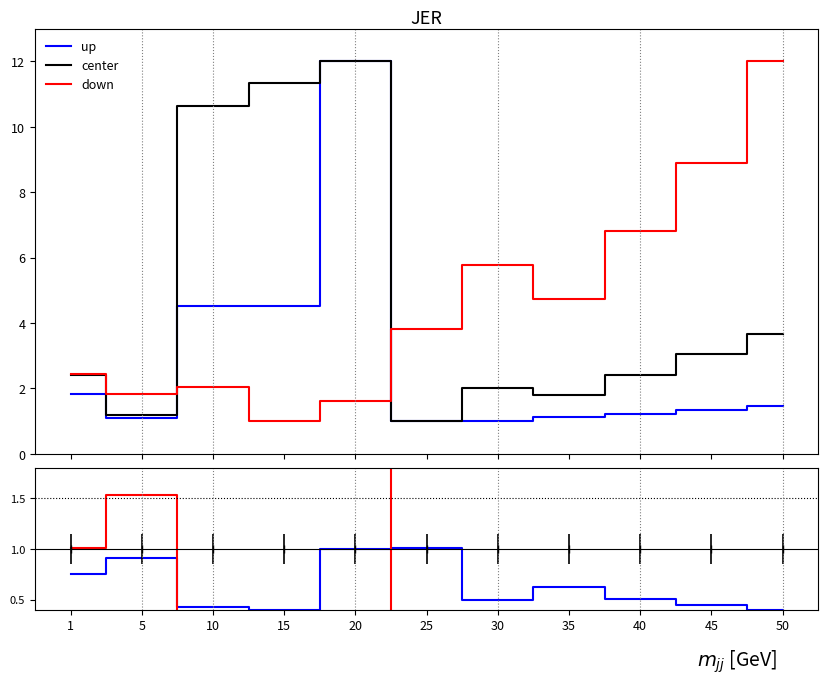

Rank the categories by center value from lowest to highest.

25, 5, 35, 30, 1, 40, 45, 50, 10, 15, 20